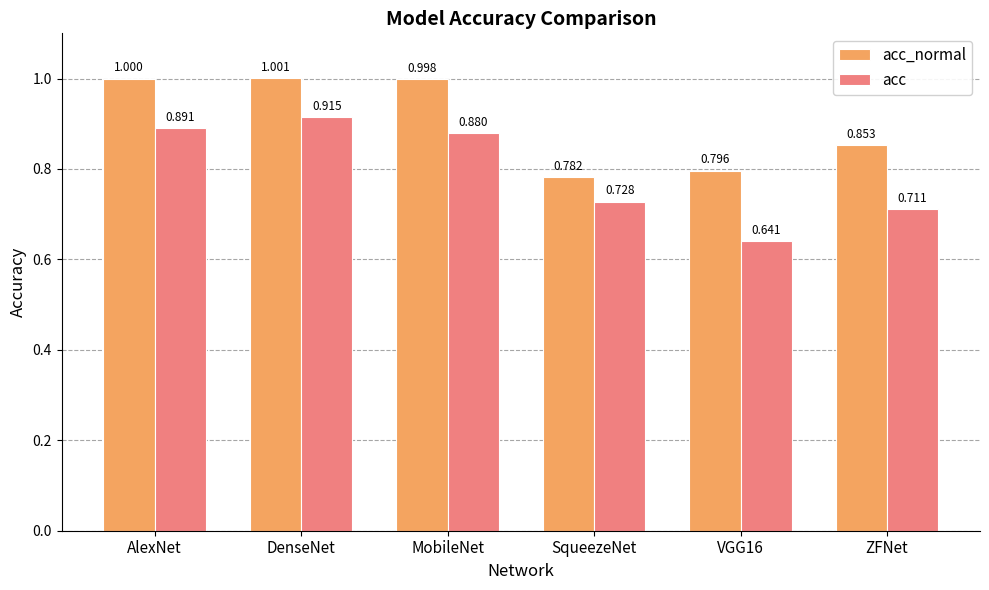

At which category does the chart reach its minimum across all series?

VGG16